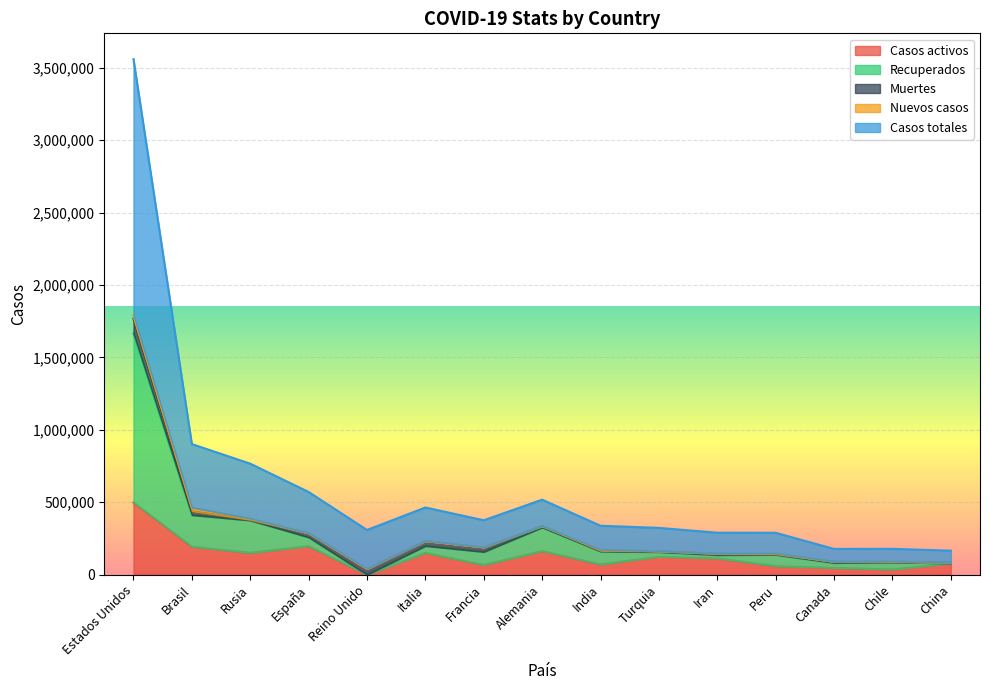

Which category has the highest value in the Recuperados series?

Estados Unidos